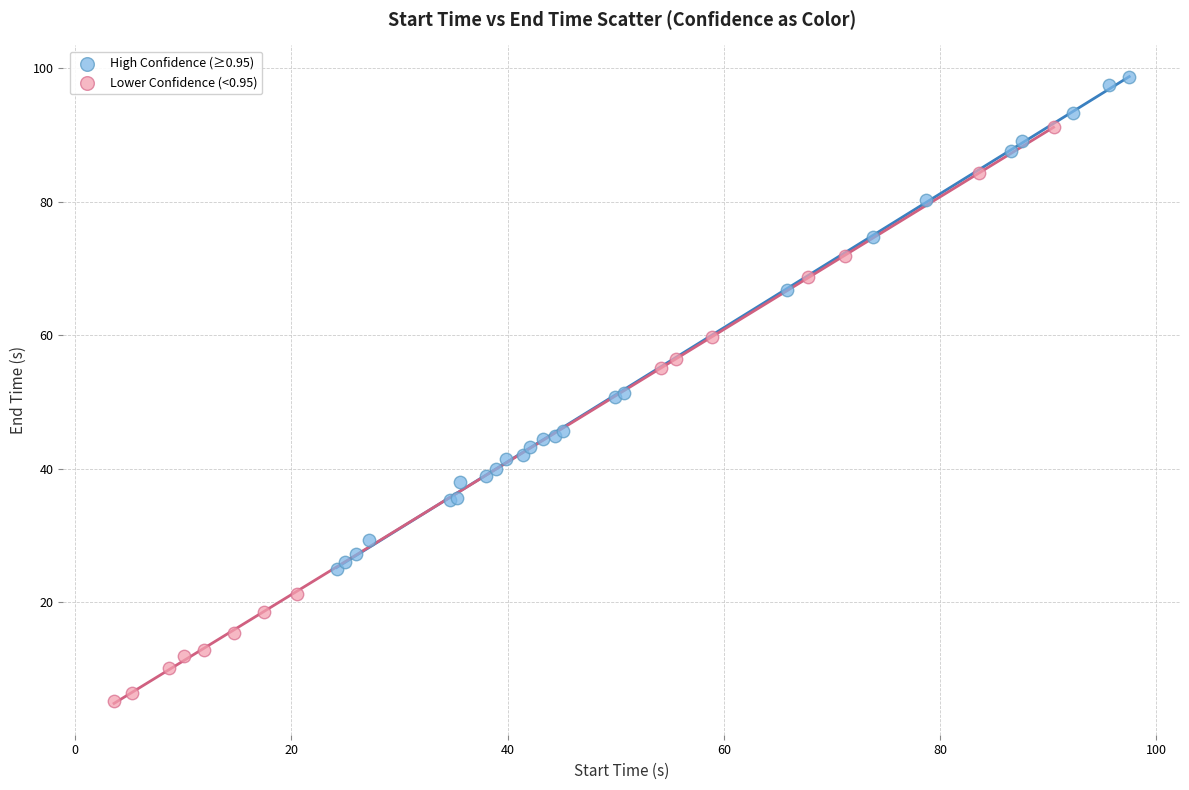

What are all the series names shown in the legend?

High Confidence (≥0.95), Lower Confidence (<0.95)